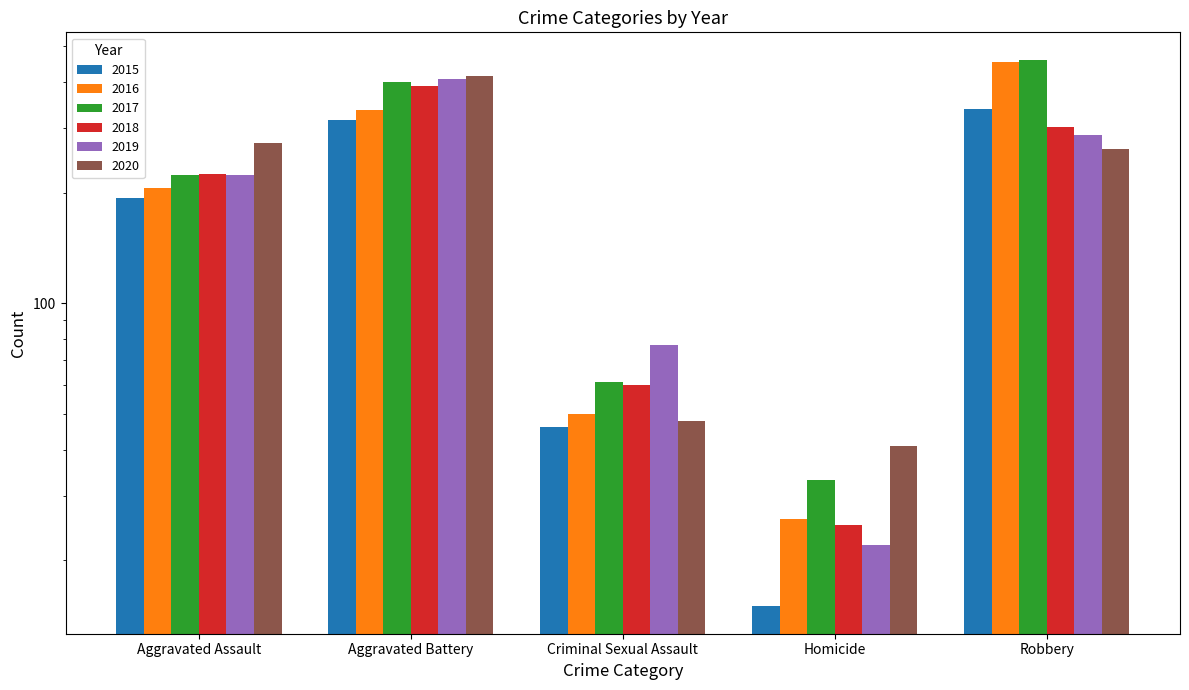

At which category is the sum across all series the highest?

Aggravated Battery